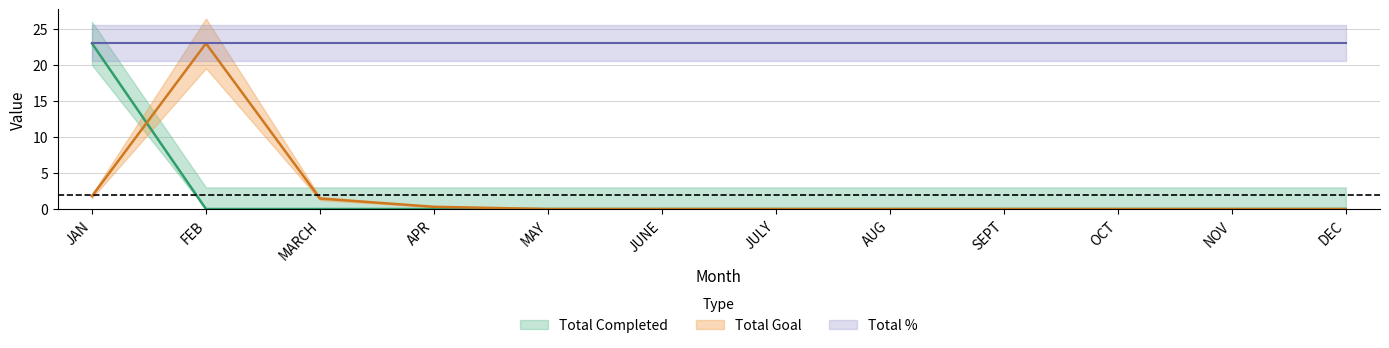

At which category does the chart reach its peak across all series?

JAN